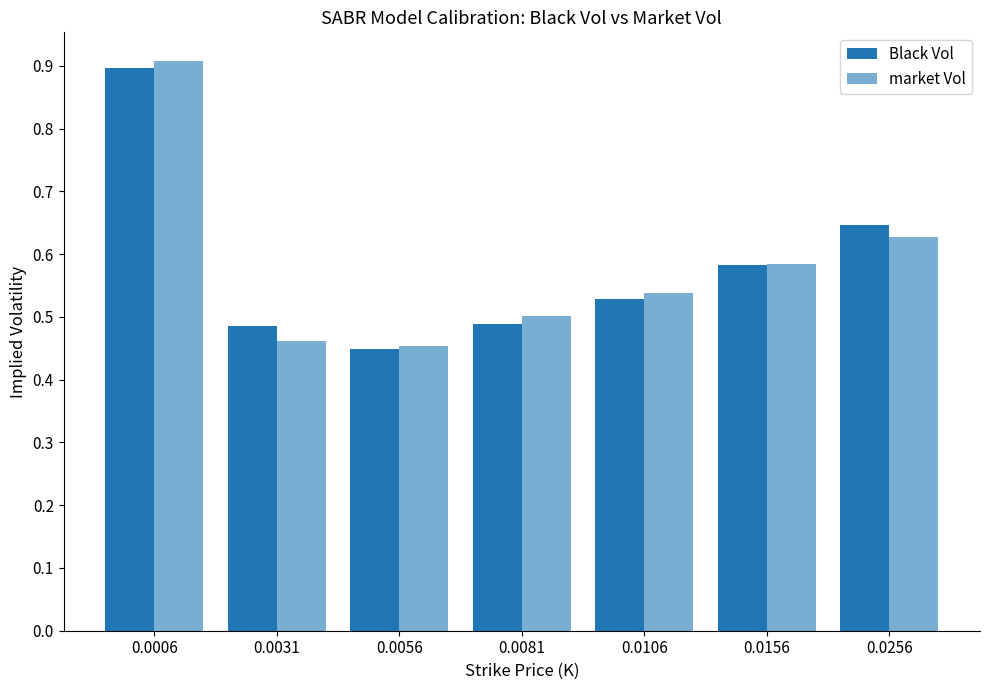

Reading left to right, list all the values displayed in this chart.

Black Vol: 0.9	0.5	0.4	0.5	0.5	0.6	0.6
market Vol: 0.9	0.5	0.5	0.5	0.5	0.6	0.6